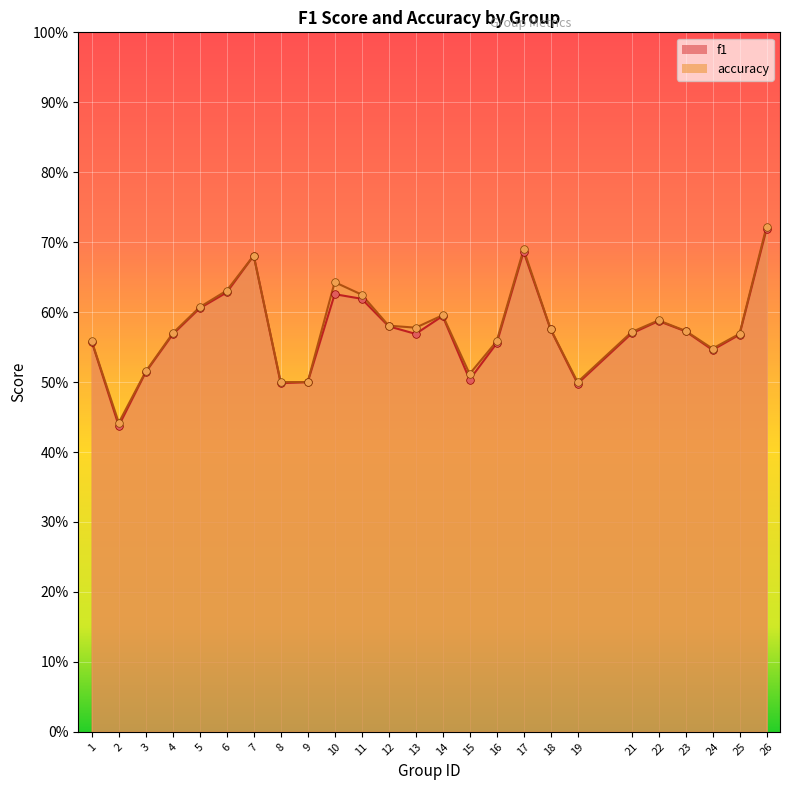

Which series has the largest total across all categories?

accuracy